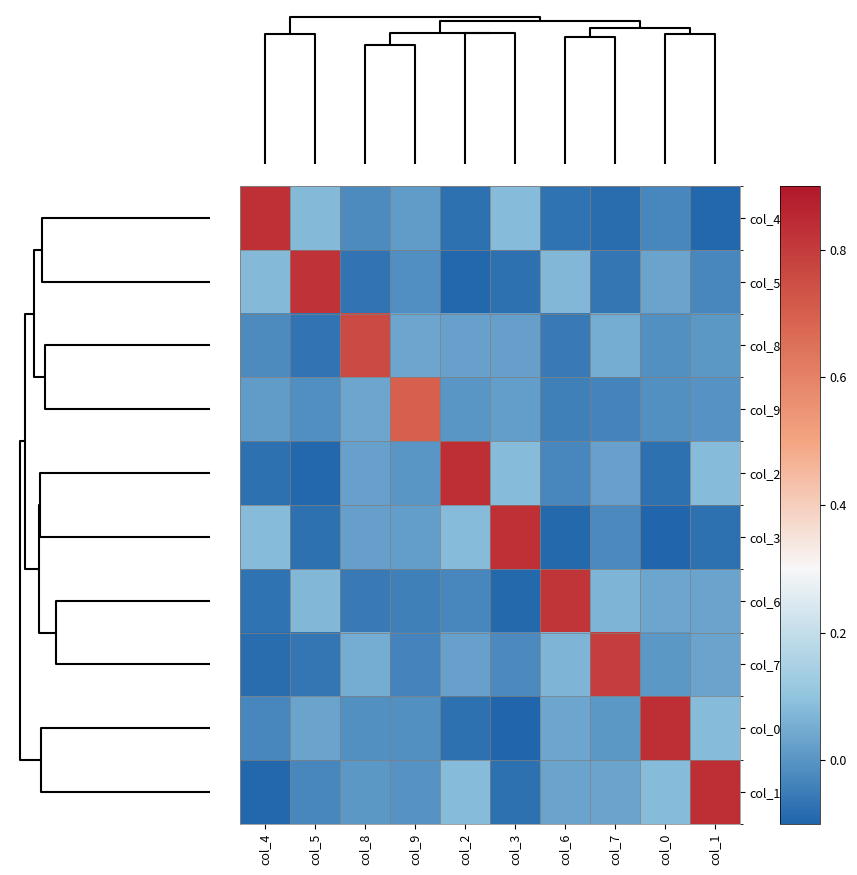

Reading left to right, list all the values displayed in this chart.

col_4: col_4=0.8	col_5=0.1	col_8=-0.0	col_9=0.0	col_2=-0.1	col_3=0.1	col_6=-0.1	col_7=-0.1	col_0=-0.0	col_1=-0.1
col_5: col_4=0.1	col_5=0.8	col_8=-0.1	col_9=-0.0	col_2=-0.1	col_3=-0.1	col_6=0.1	col_7=-0.1	col_0=0.0	col_1=-0.0
col_8: col_4=-0.0	col_5=-0.1	col_8=0.8	col_9=0.0	col_2=0.0	col_3=0.0	col_6=-0.1	col_7=0.1	col_0=-0.0	col_1=0.0
col_9: col_4=0.0	col_5=-0.0	col_8=0.0	col_9=0.7	col_2=0.0	col_3=0.0	col_6=-0.0	col_7=-0.0	col_0=-0.0	col_1=-0.0
col_2: col_4=-0.1	col_5=-0.1	col_8=0.0	col_9=0.0	col_2=0.8	col_3=0.1	col_6=-0.0	col_7=0.0	col_0=-0.1	col_1=0.1
col_3: col_4=0.1	col_5=-0.1	col_8=0.0	col_9=0.0	col_2=0.1	col_3=0.8	col_6=-0.1	col_7=-0.0	col_0=-0.1	col_1=-0.1
col_6: col_4=-0.1	col_5=0.1	col_8=-0.1	col_9=-0.0	col_2=-0.0	col_3=-0.1	col_6=0.8	col_7=0.1	col_0=0.0	col_1=0.0
col_7: col_4=-0.1	col_5=-0.1	col_8=0.1	col_9=-0.0	col_2=0.0	col_3=-0.0	col_6=0.1	col_7=0.8	col_0=0.0	col_1=0.0
col_0: col_4=-0.0	col_5=0.0	col_8=-0.0	col_9=-0.0	col_2=-0.1	col_3=-0.1	col_6=0.0	col_7=0.0	col_0=0.8	col_1=0.1
col_1: col_4=-0.1	col_5=-0.0	col_8=0.0	col_9=-0.0	col_2=0.1	col_3=-0.1	col_6=0.0	col_7=0.0	col_0=0.1	col_1=0.8